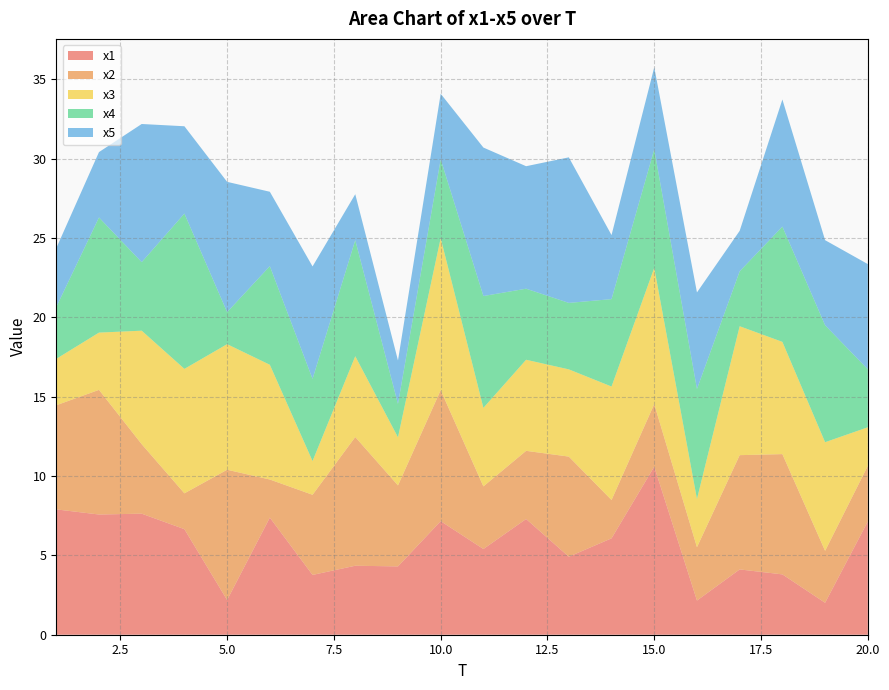

Reading left to right, what are all the values shown in this chart?

x1: 1=7.9	2=7.6	3=7.6	4=6.7	5=2.2	6=7.4	7=3.8	8=4.3	9=4.3	10=7.2	11=5.4	12=7.3	13=4.9	14=6.1	15=10.6	16=2.2	17=4.1	18=3.8	19=2.0	20=7.1
x2: 1=6.6	2=7.9	3=4.4	4=2.3	5=8.2	6=2.4	7=5.0	8=8.1	9=5.1	10=8.3	11=3.9	12=4.3	13=6.3	14=2.4	15=3.9	16=3.4	17=7.2	18=7.6	19=3.3	20=3.5
x3: 1=2.9	2=3.6	3=7.2	4=7.8	5=7.9	6=7.2	7=2.1	8=5.1	9=3.0	10=9.6	11=4.9	12=5.7	13=5.5	14=7.1	15=8.6	16=3.0	17=8.1	18=7.1	19=6.8	20=2.4
x4: 1=3.3	2=7.3	3=4.3	4=9.8	5=2.0	6=6.2	7=5.2	8=7.3	9=2.1	10=5.0	11=7.0	12=4.5	13=4.2	14=5.5	15=7.5	16=6.9	17=3.5	18=7.3	19=7.4	20=3.7
x5: 1=3.7	2=4.1	3=8.7	4=5.5	5=8.2	6=4.7	7=7.1	8=2.9	9=2.7	10=4.1	11=9.4	12=7.7	13=9.2	14=4.0	15=5.2	16=6.1	17=2.6	18=8.0	19=5.4	20=6.6